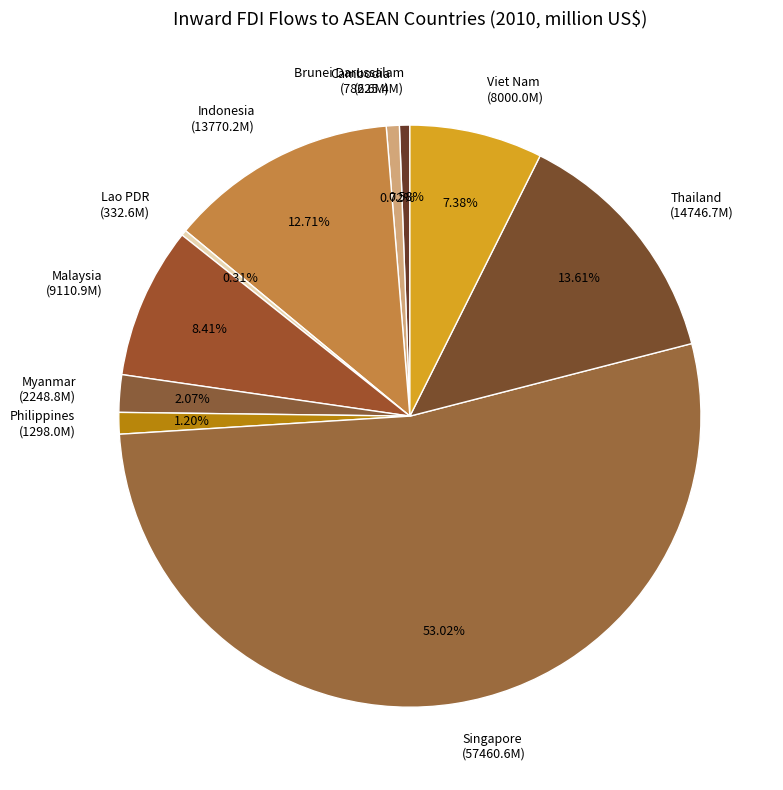

What percentage is NOT represented by Viet Nam?

92.6%